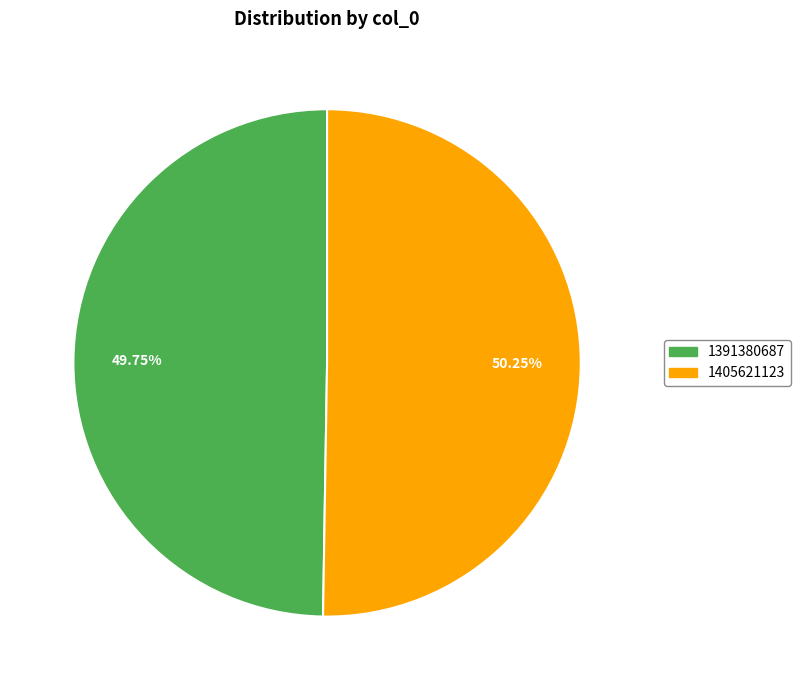

What is the smallest slice in the pie chart?

1391380687